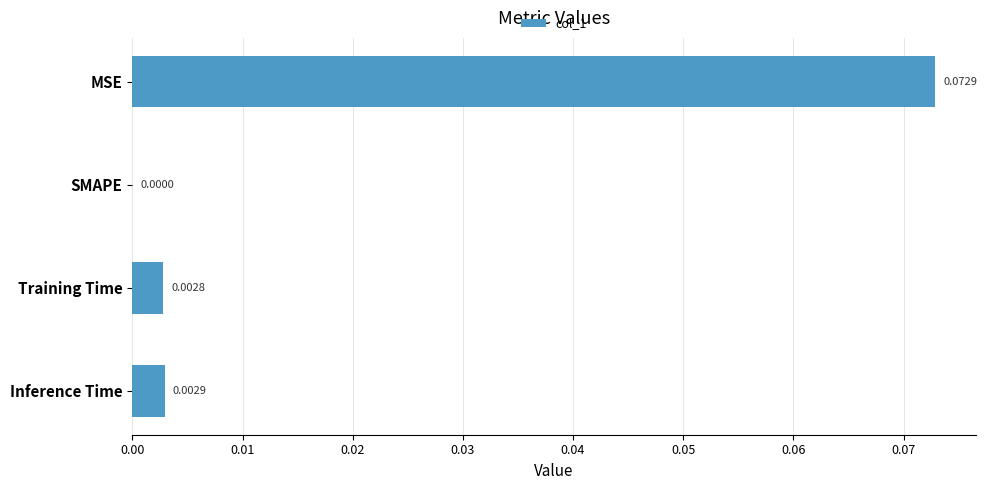

At which label is the value closest to 0?

SMAPE